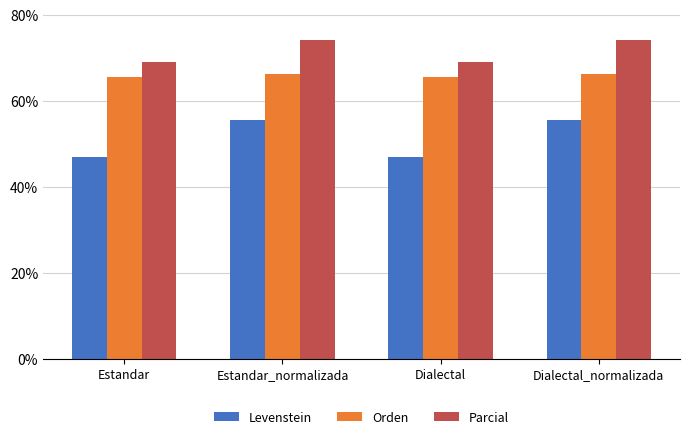

What is the label of the 3rd bar from the right?

Estandar_normalizada